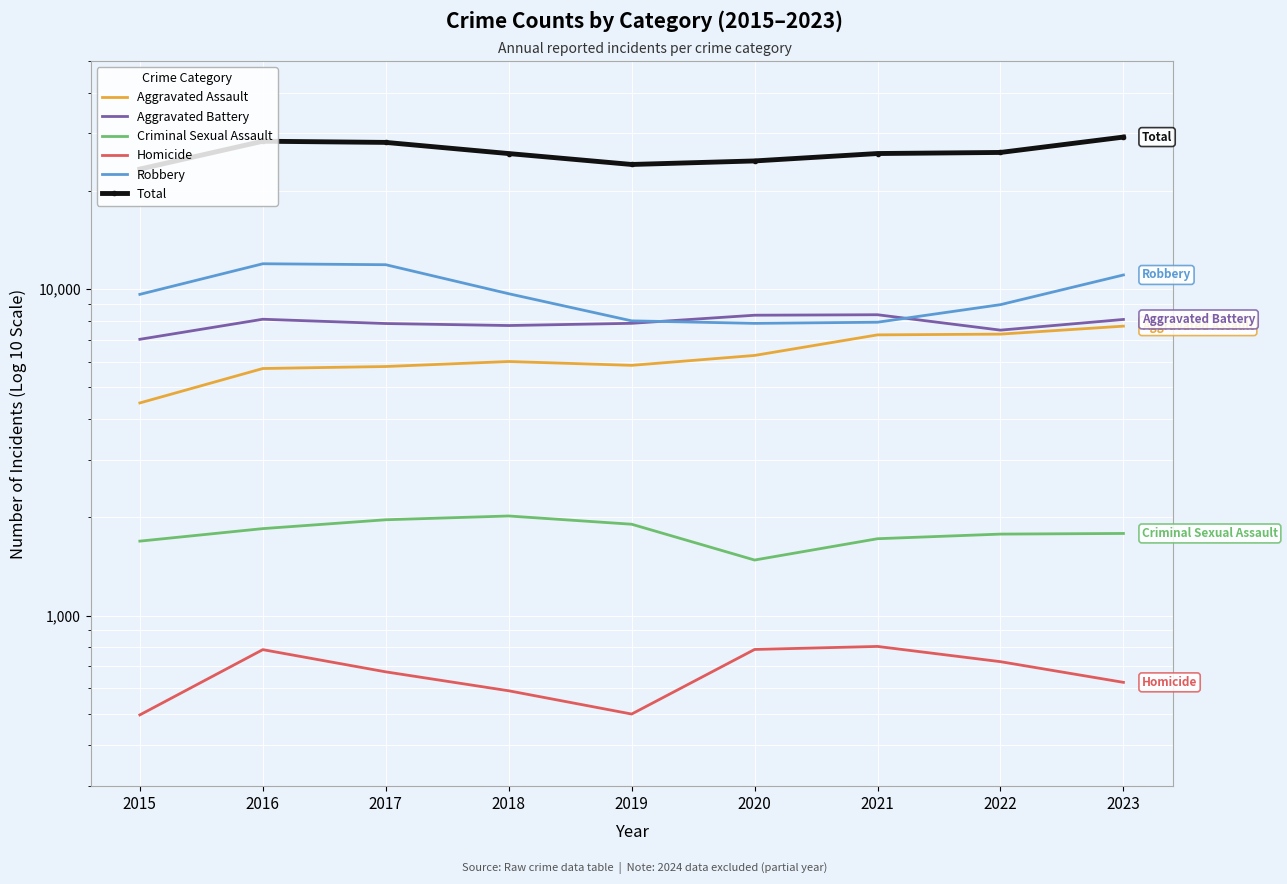

Reading right to left, transcribe all the data shown in this chart.

Aggravated Assault: 2023=7702	2022=7280	2021=7242	2020=6264	2019=5841	2018=6001	2017=5793	2016=5712	2015=4480
Aggravated Battery: 2023=8074	2022=7488	2021=8347	2020=8319	2019=7857	2018=7735	2017=7845	2016=8086	2015=7019
Criminal Sexual Assault: 2023=1784	2022=1776	2021=1719	2020=1479	2019=1904	2018=2018	2017=1965	2016=1846	2015=1690
Homicide: 2023=624	2022=722	2021=804	2020=787	2019=499	2018=588	2017=672	2016=786	2015=496
Robbery: 2023=11051	2022=8963	2021=7918	2020=7855	2019=7995	2018=9681	2017=11880	2016=11960	2015=9638
Total: 2023=29235	2022=26229	2021=26030	2020=24704	2019=24096	2018=26023	2017=28155	2016=28390	2015=23323